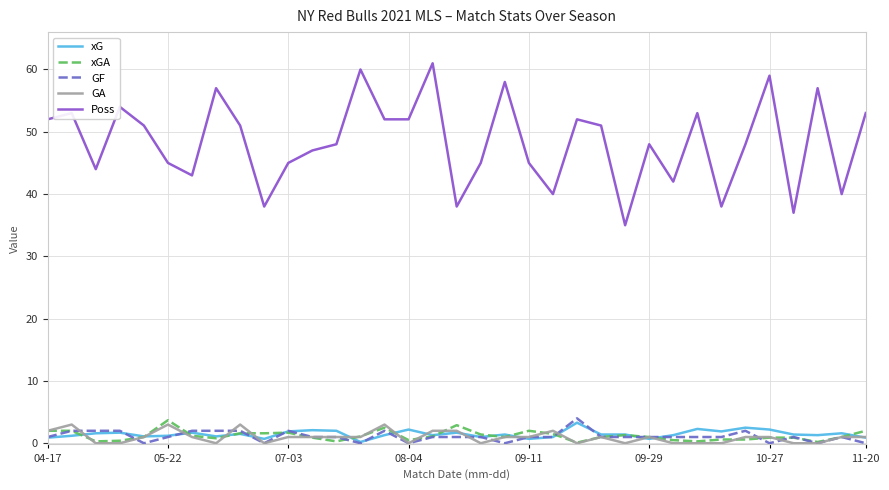

What is the greatest value displayed?

61.0